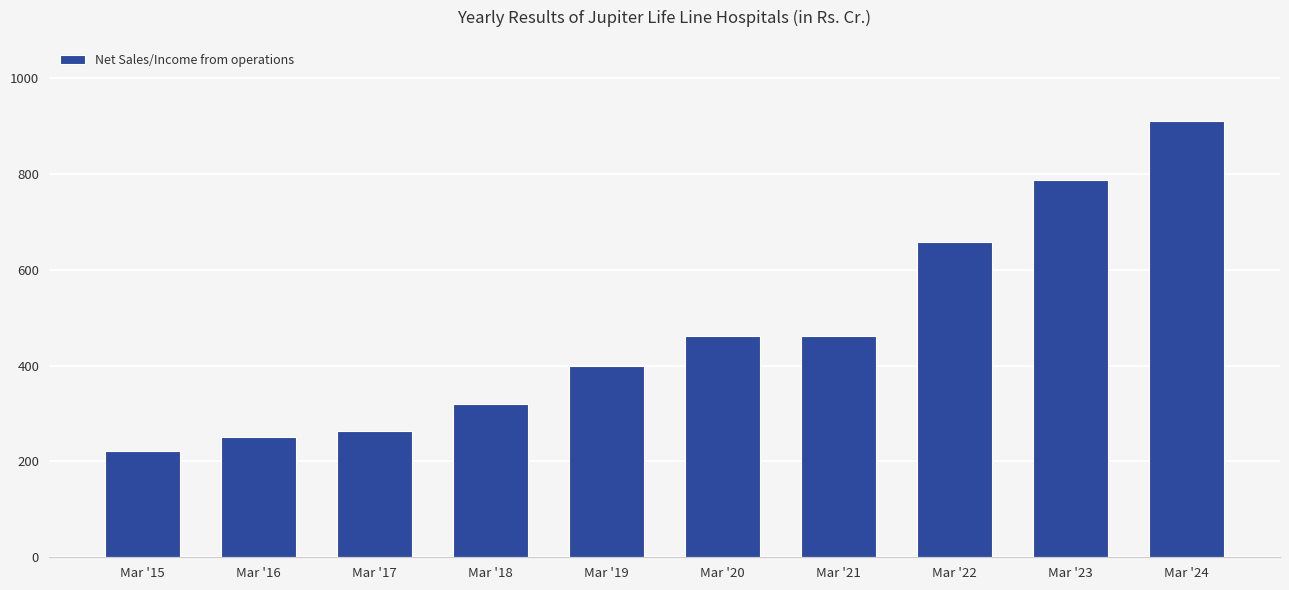

Approximately how many times larger is the value at Mar '22 compared to Mar '24?

0.7